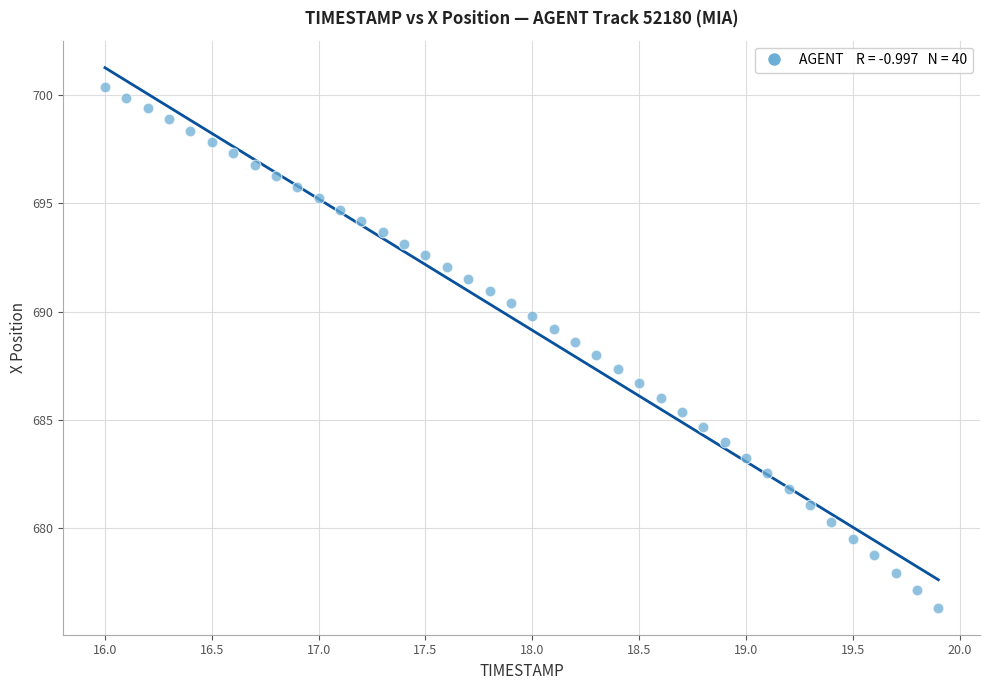

What is the range of X values (max minus min)?

3.9